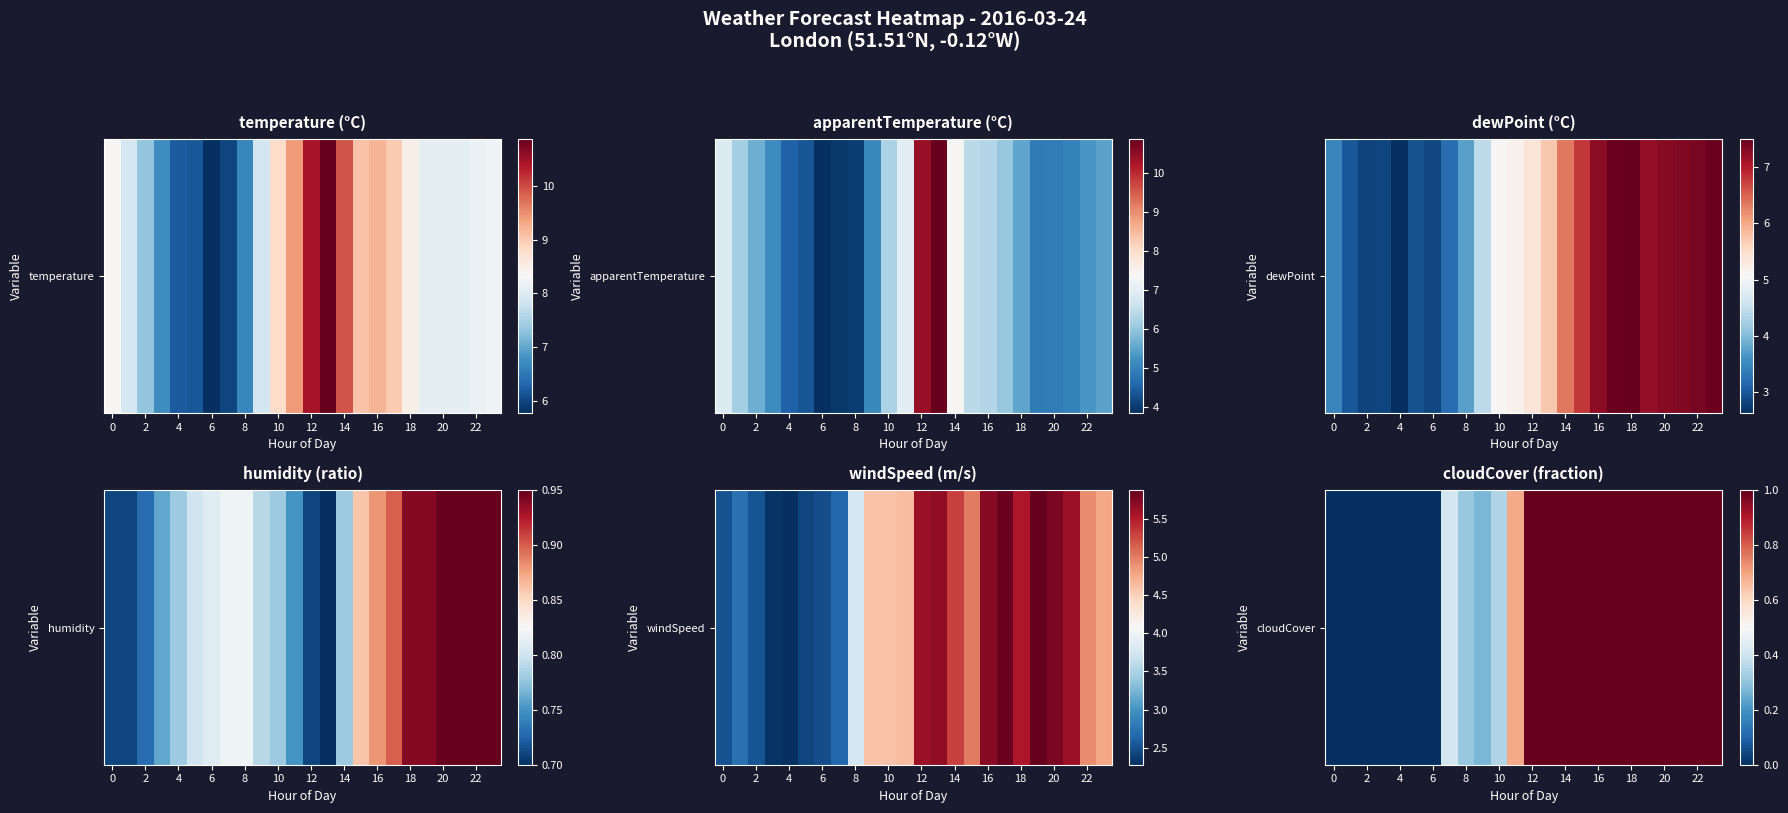

What is the average value?

0.6